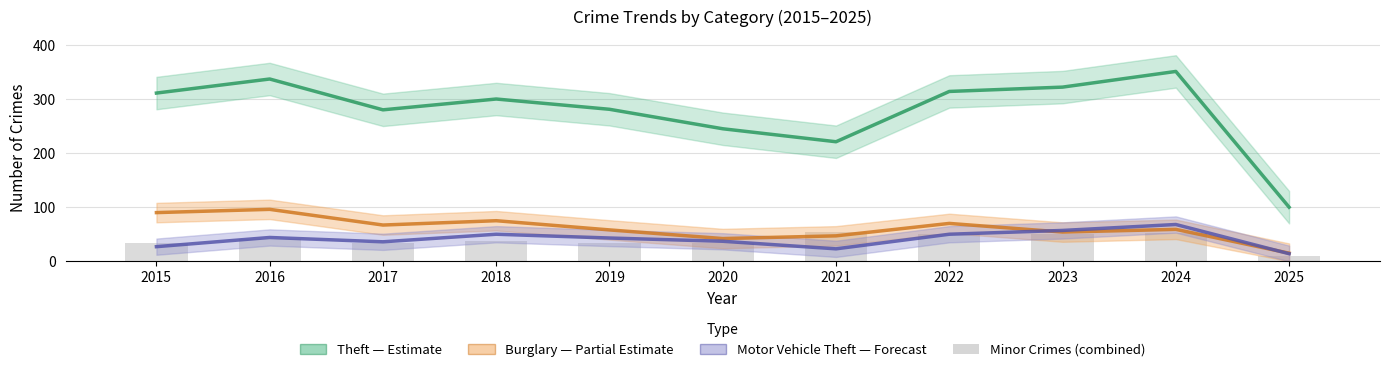

The Burglary (Partial Estimate) series shows 10 at 2025. True or false?

False